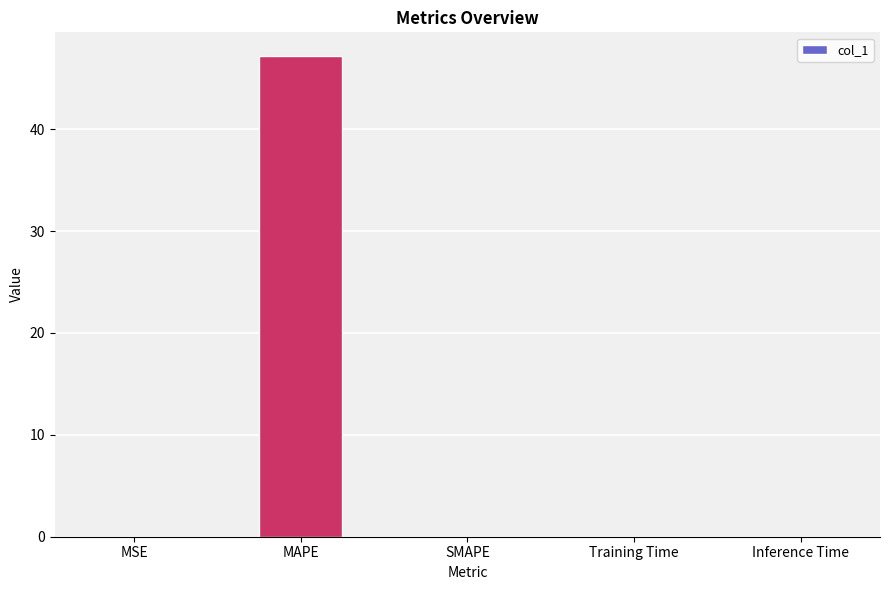

What is the change in value from MAPE to SMAPE?

-47.2